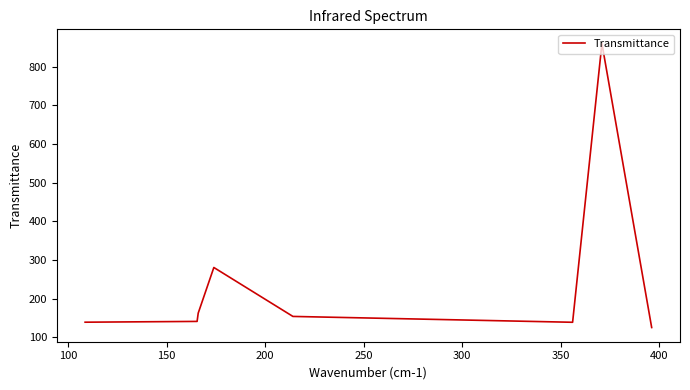

What is the minimum value shown in the chart?

125.4